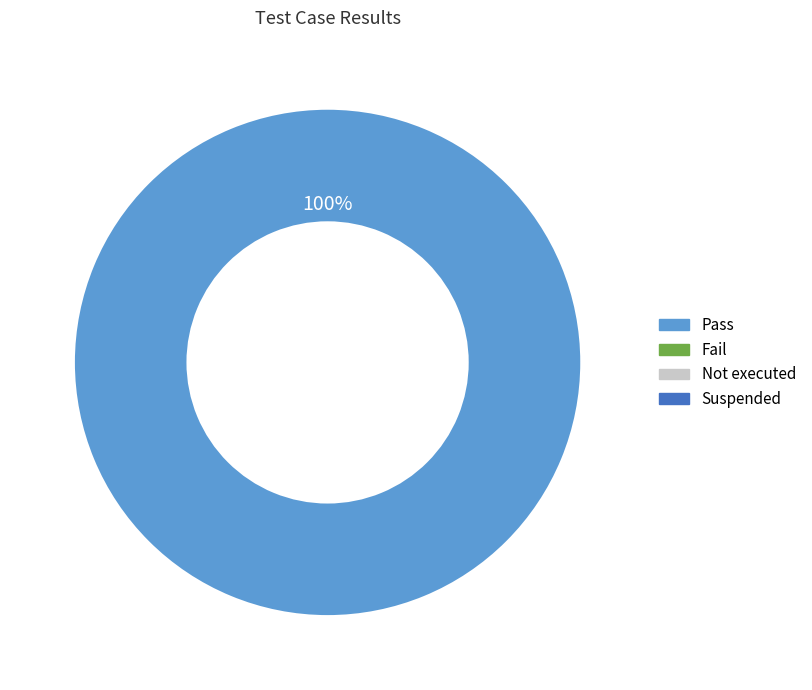

How many slices are in this pie chart?

1